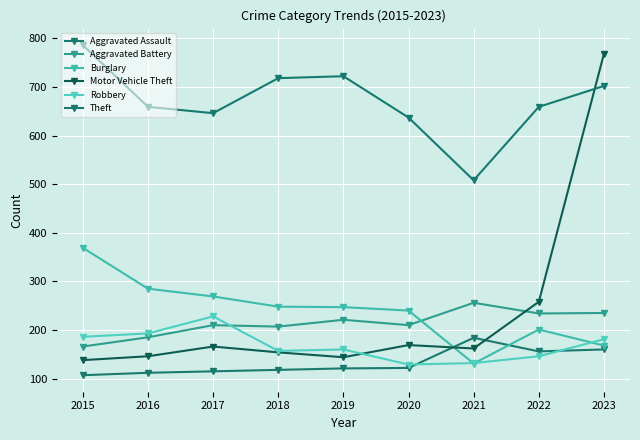

At which label does Aggravated Battery reach its minimum?

2015